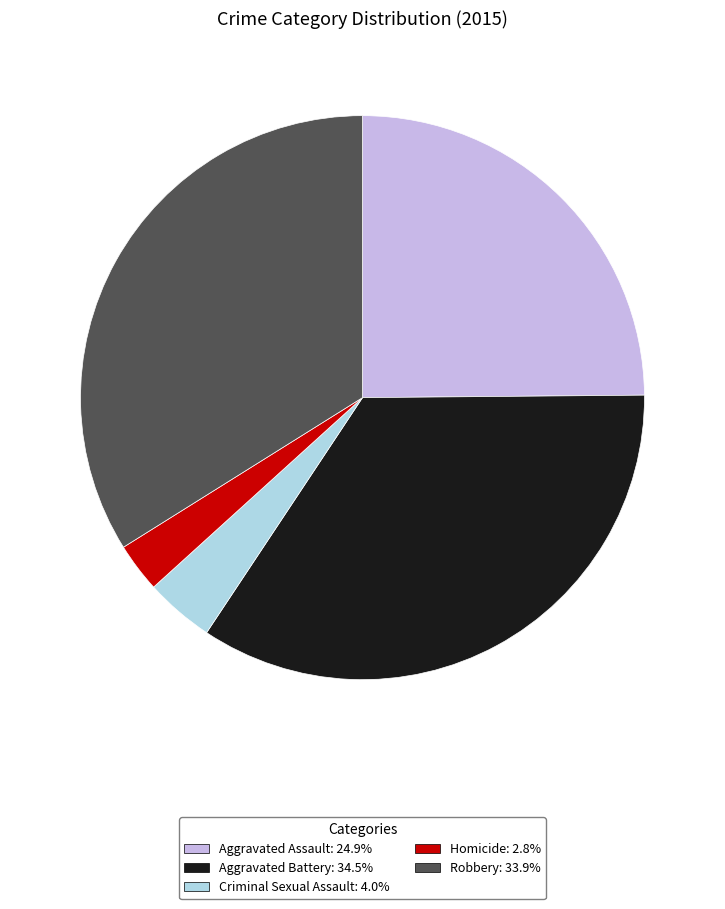

Is Aggravated Assault the majority of the pie?

No